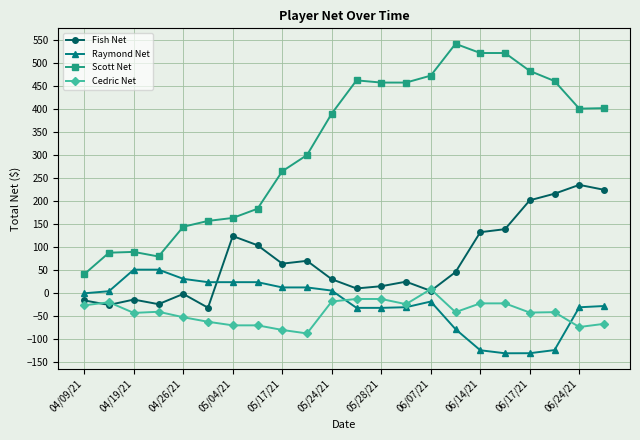

True or false: Fish Net and Scott Net cross at least once.

False